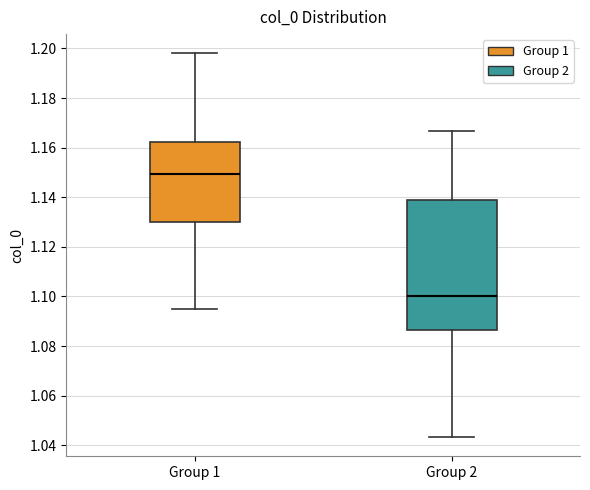

Where is the upper edge of the box for Group 1 on the y-axis? The values are not printed on the chart, so give them approximately, as read against the axis.

1.162